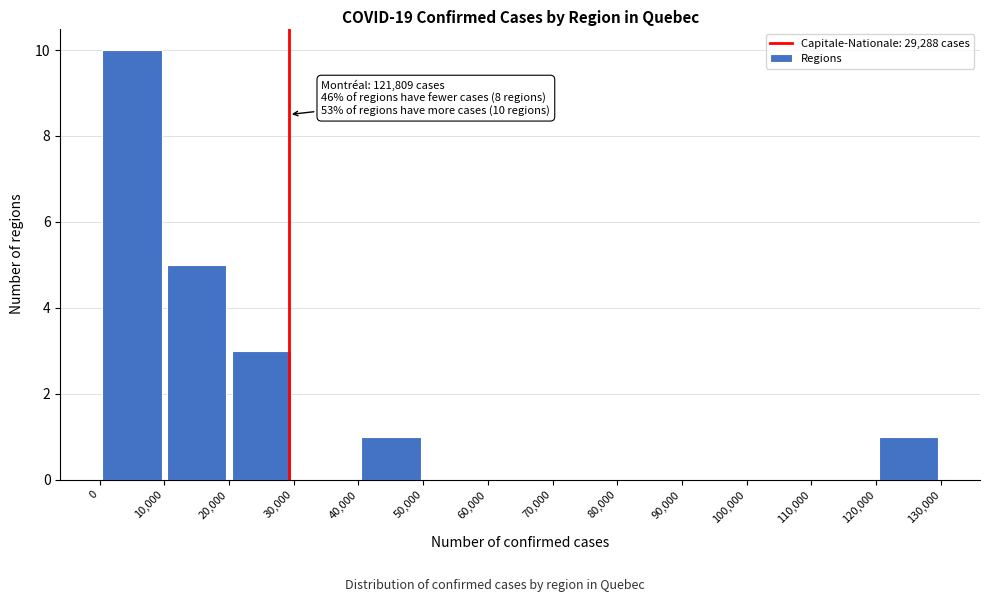

Which range on the x-axis has the tallest bar?

0 to 10,000